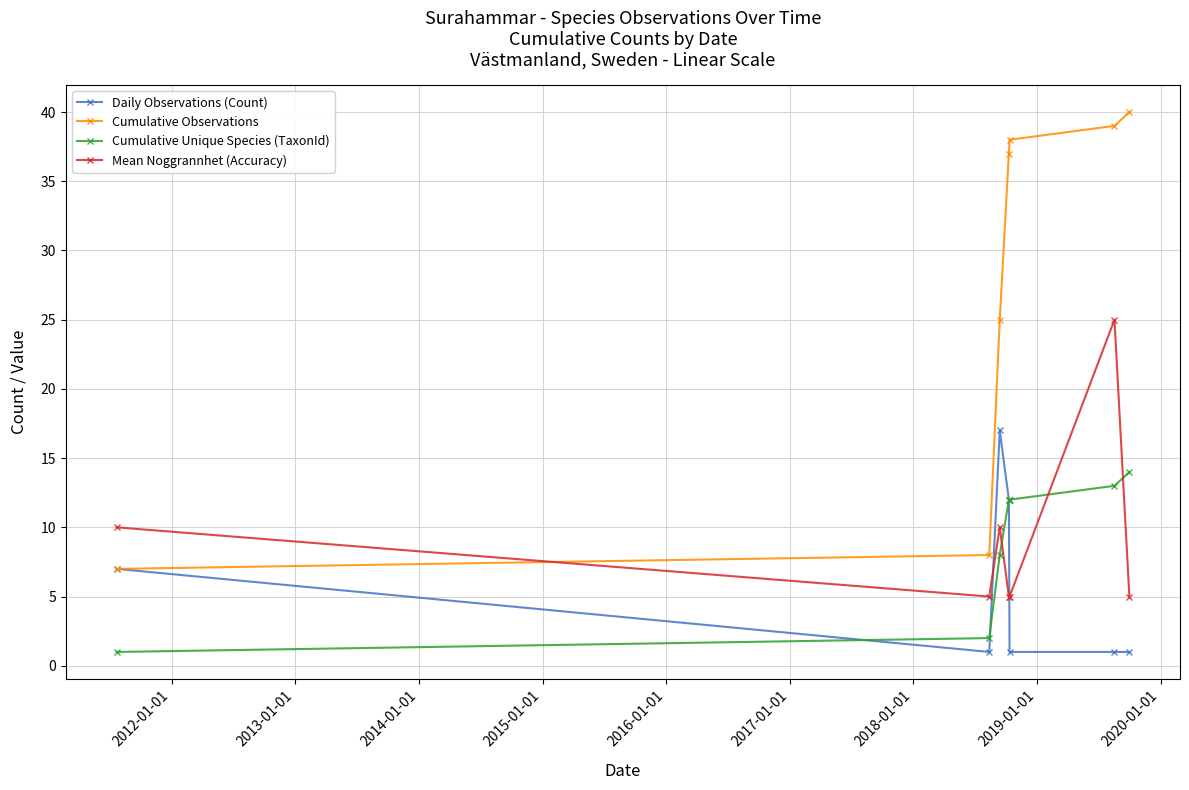

How many lines are shown in the chart?

4